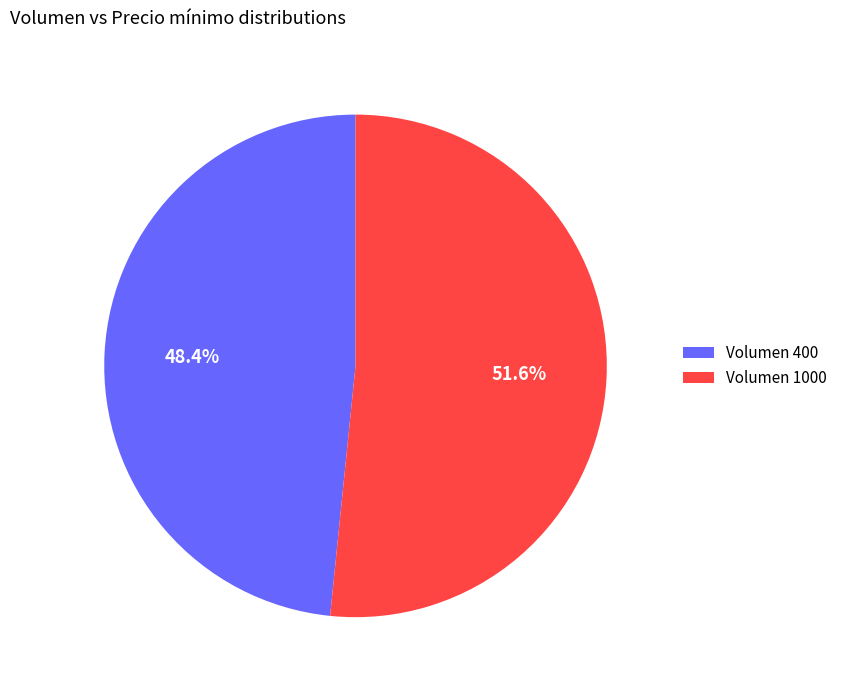

Rank the categories by value from highest to lowest.

Volumen 1000, Volumen 400